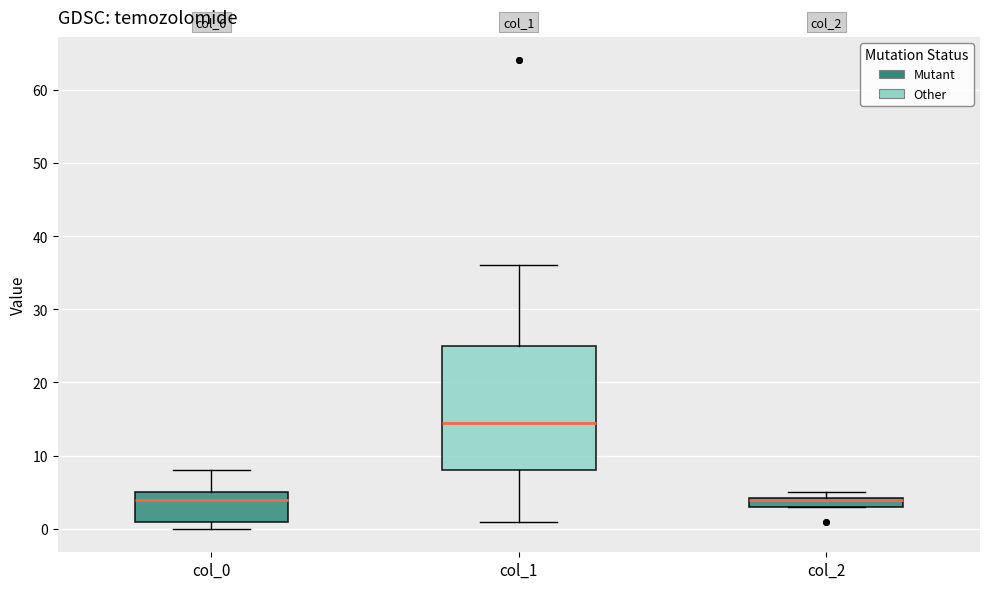

Where does the median line of the box for col_0 sit on the y-axis? The values are not printed on the chart, so give them approximately, as read against the axis.

4